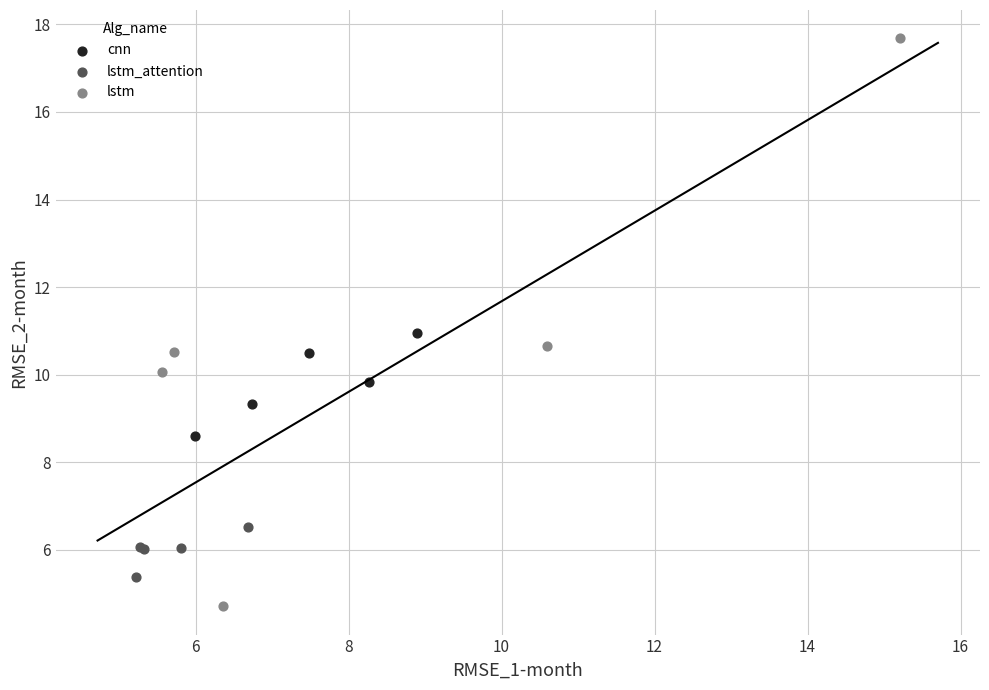

Which series contains the lowest Y value?

lstm